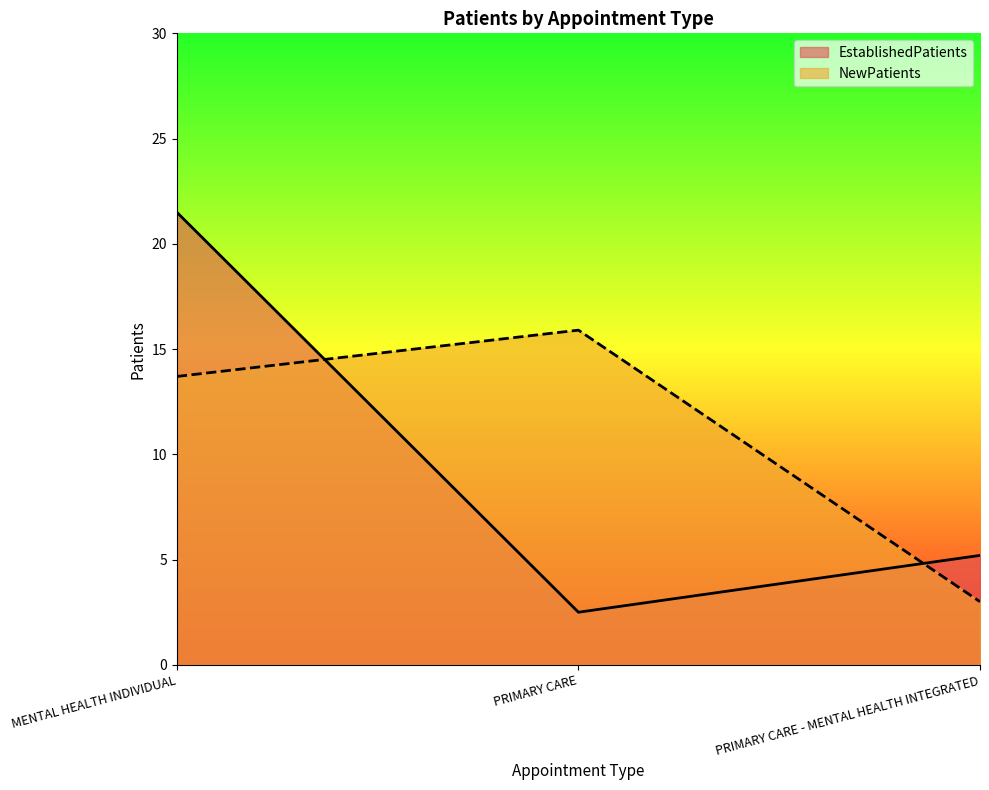

How many values in the NewPatients series exceed 13?

2